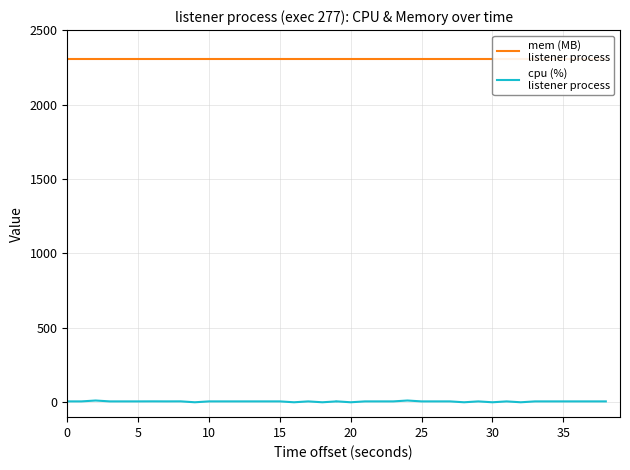

Rank the series by their maximum value, from lowest to highest.

cpu (%)
listener process, mem (MB)
listener process